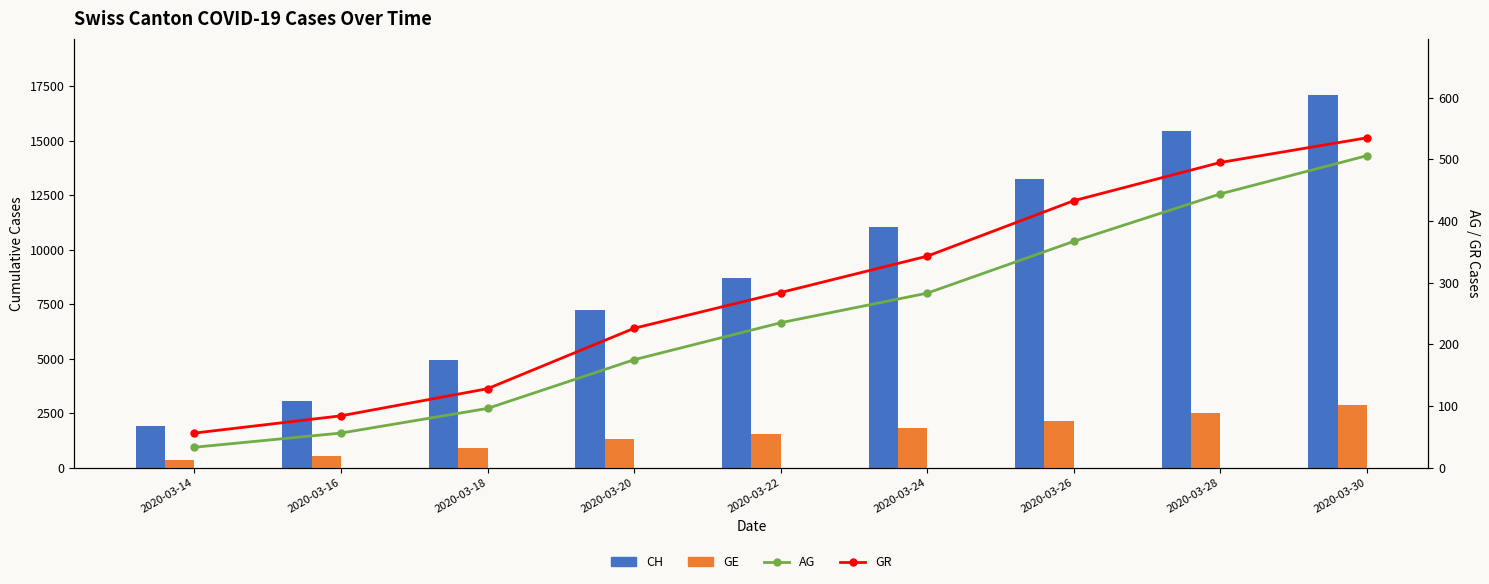

Reading left to right, transcribe all the data shown in this chart.

CH: 2020-03-14=1914	2020-03-16=3048	2020-03-18=4918	2020-03-20=7226	2020-03-22=8710	2020-03-24=11051	2020-03-26=13254	2020-03-28=15458	2020-03-30=17114
GE: 2020-03-14=343	2020-03-16=549	2020-03-18=911	2020-03-20=1307	2020-03-22=1549	2020-03-24=1820	2020-03-26=2160	2020-03-28=2527	2020-03-30=2855
AG: 2020-03-14=33	2020-03-16=56	2020-03-18=96	2020-03-20=175	2020-03-22=235	2020-03-24=283	2020-03-26=367	2020-03-28=444	2020-03-30=506
GR: 2020-03-14=56	2020-03-16=84	2020-03-18=128	2020-03-20=226	2020-03-22=284	2020-03-24=343	2020-03-26=433	2020-03-28=495	2020-03-30=535